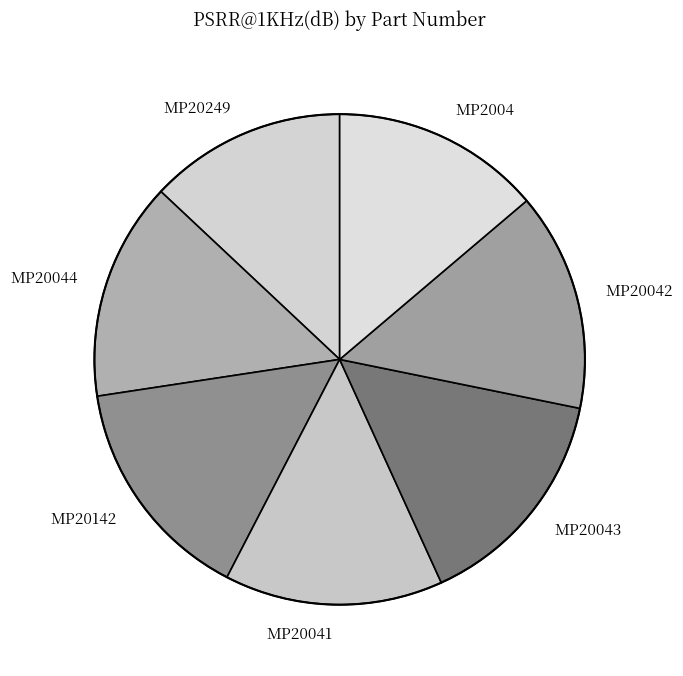

Does MP20044 account for over 50% of the chart?

No